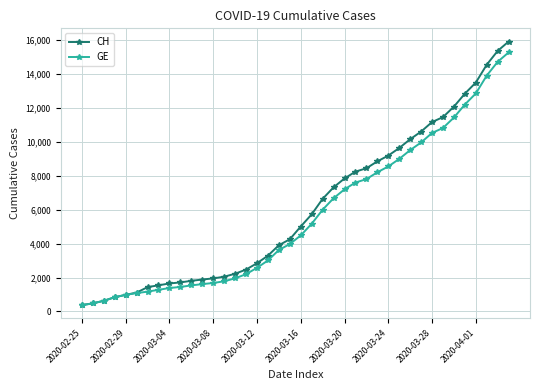

What is the value of the CH point at the 24th from the left?

7323